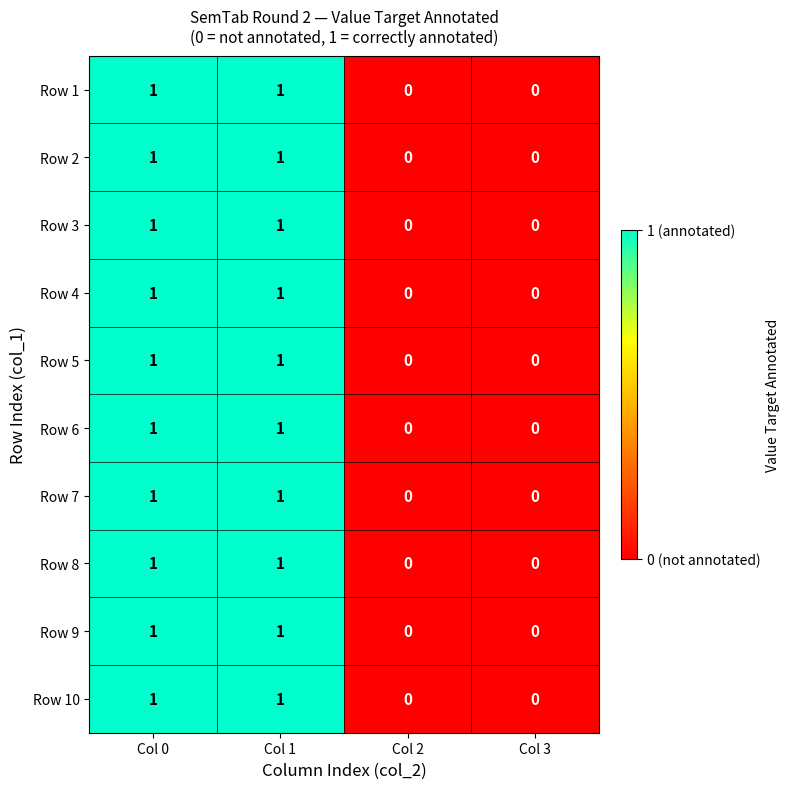

How many Row 7 values are between 0 and 1?

4